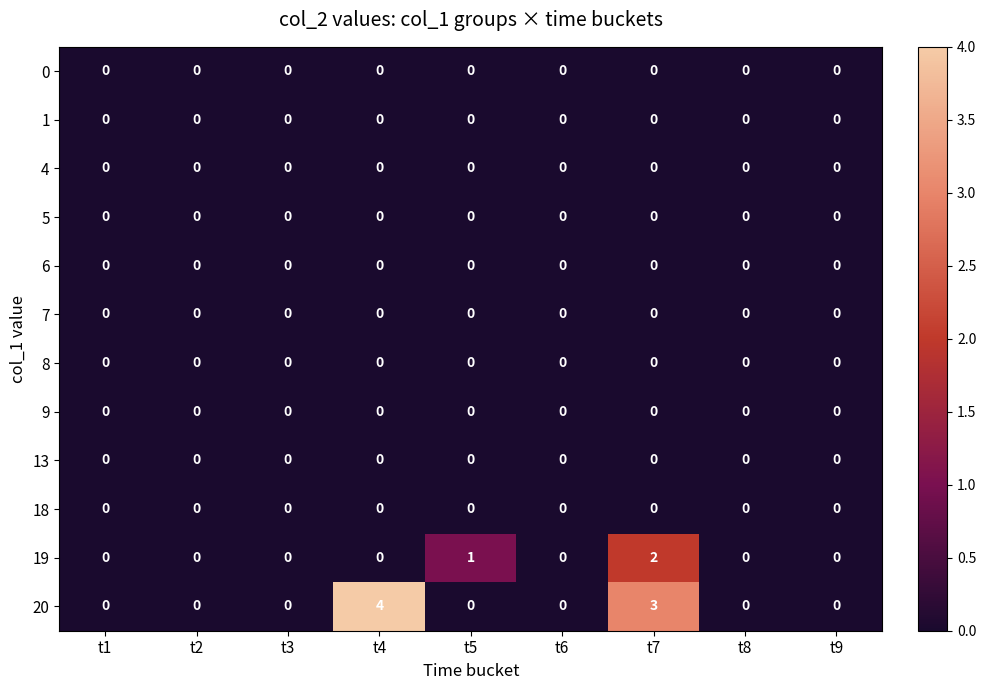

What is the greatest value displayed?

4